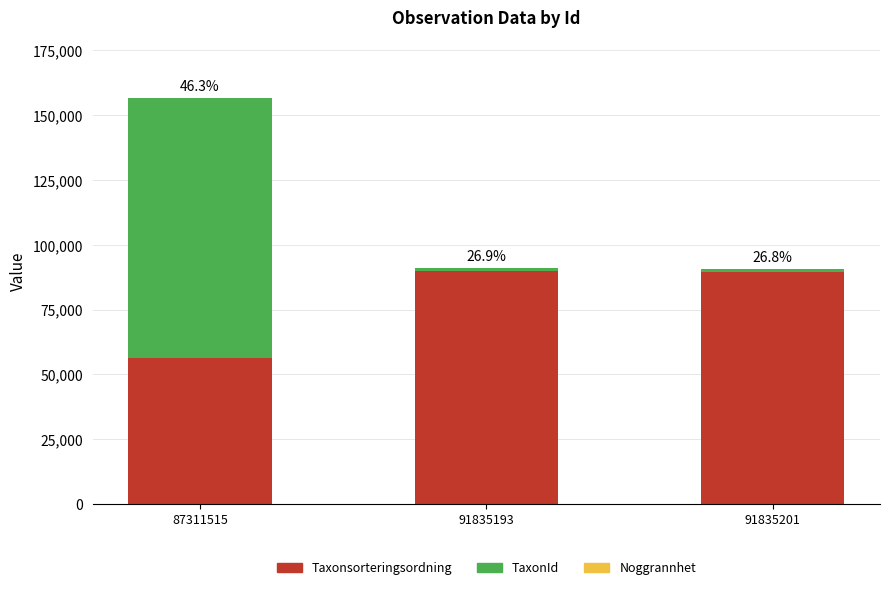

At which category is the sum across all series the highest?

87311515